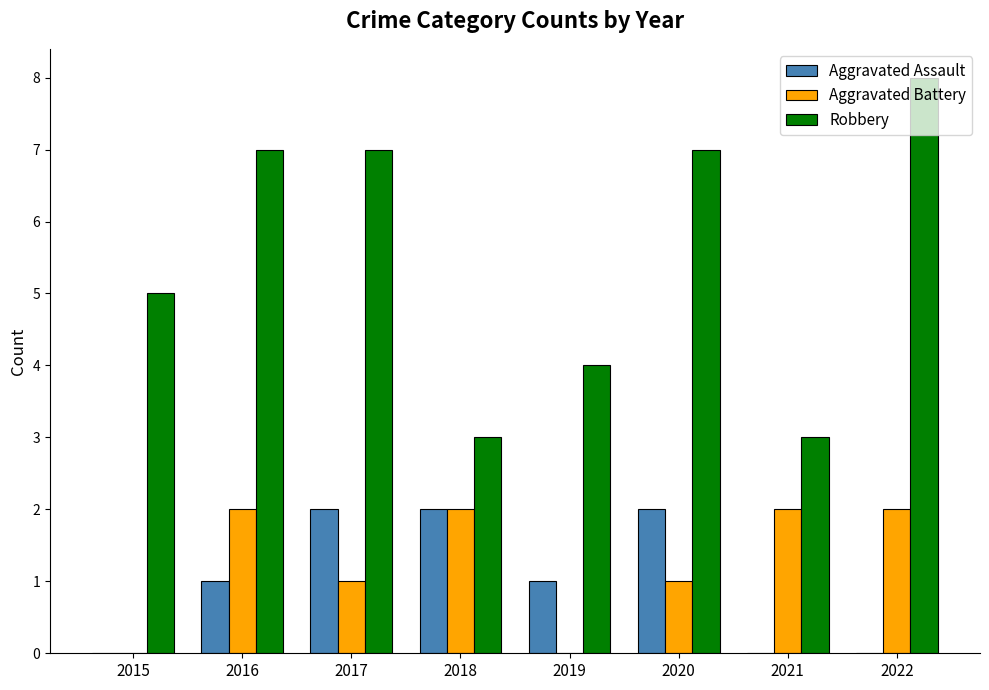

What is the difference between the Robbery values at 2020 and 2019?

3